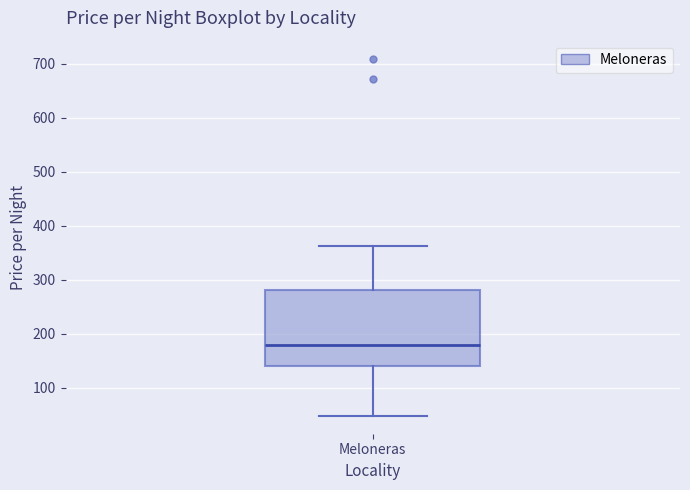

Transcribe this box plot: give where the median line is, the range the box spans, and where the two whiskers end, as read against the y-axis. The values are not printed on the chart, so give them approximately, as read against the axis.

median 180, box 140 to 280, whiskers 50 to 360